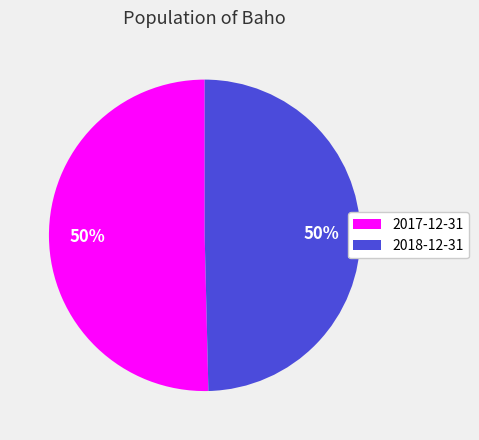

The 2017-12-31 slice represents 58% of the pie. True or false?

False